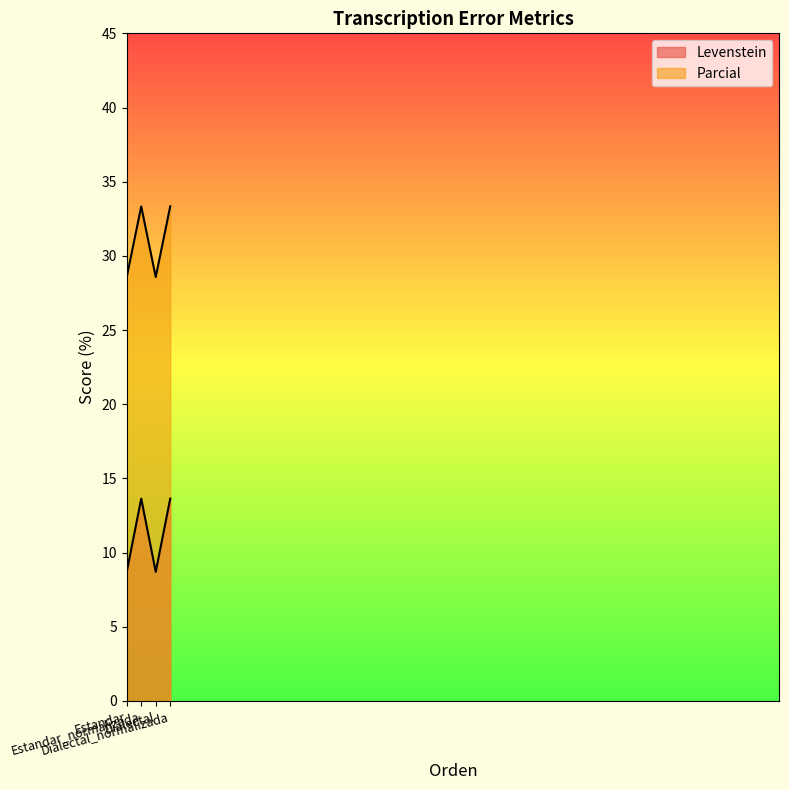

What is the approximate value of Parcial at Estandar_normalizada?

33.3